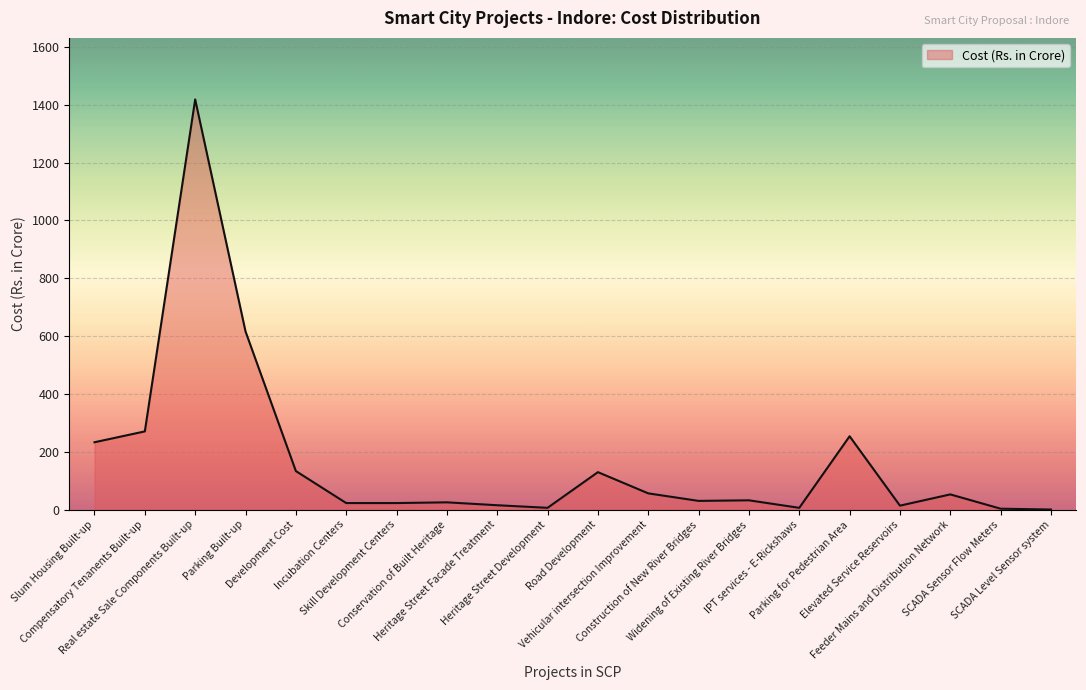

What is the difference between the maximum and minimum values?

1418.2